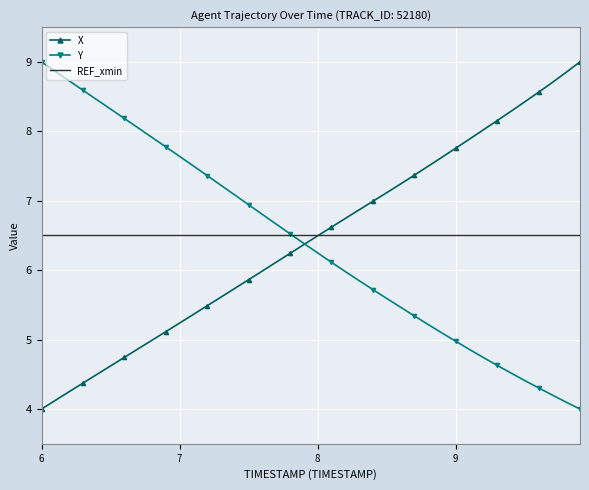

What is the maximum value shown in the chart?

9.0